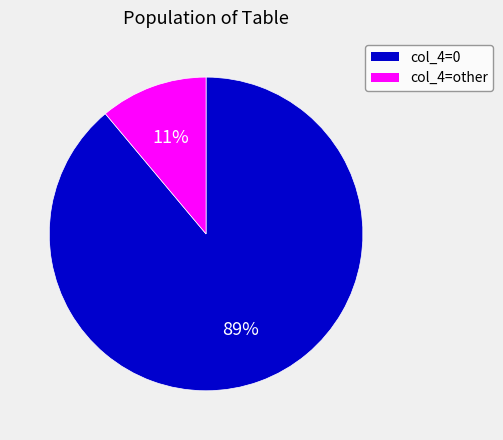

To the nearest percent, what is the difference between the largest and smallest slice percentages?

78%